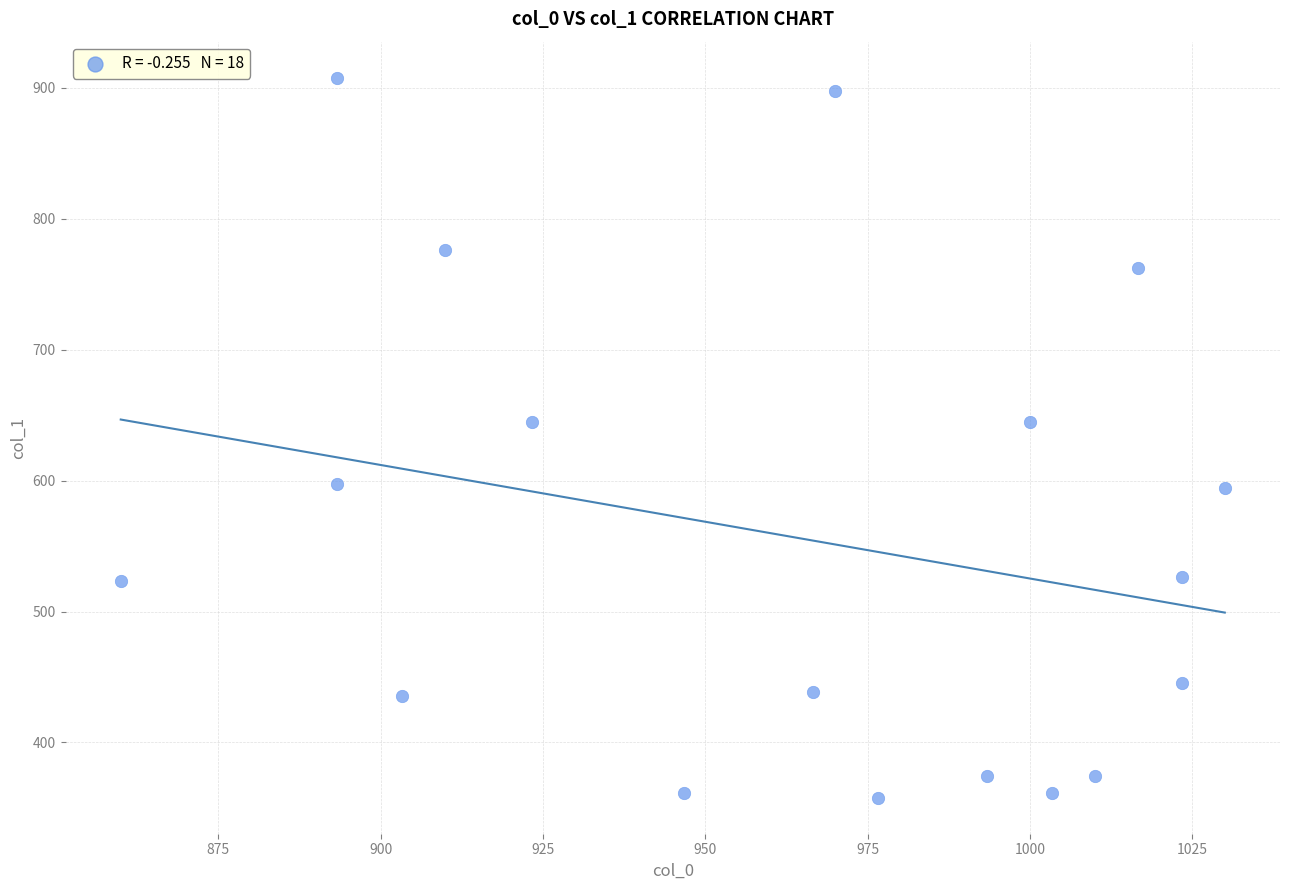

What is the range of Y values (max minus min)?

550.1